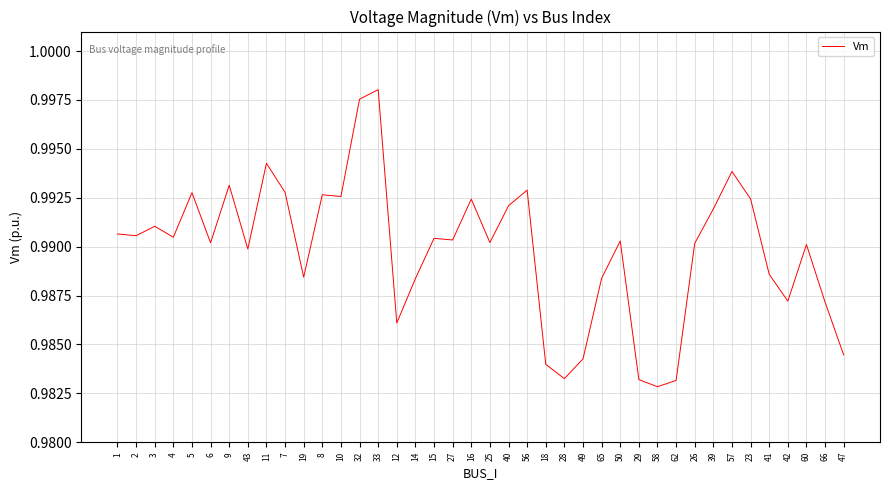

What position from the right is 49?

15